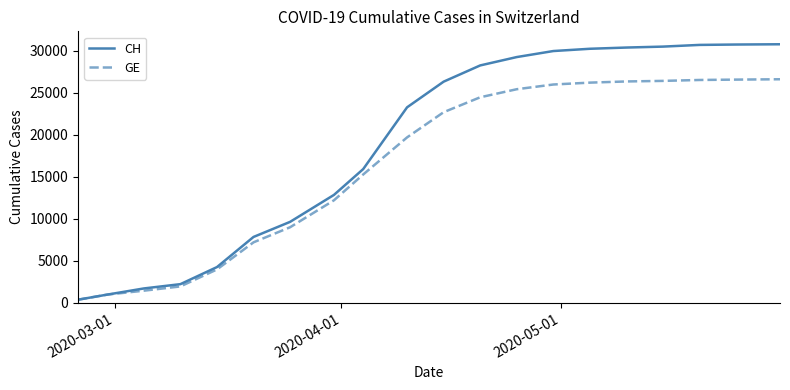

Which series has the largest total across all categories?

CH